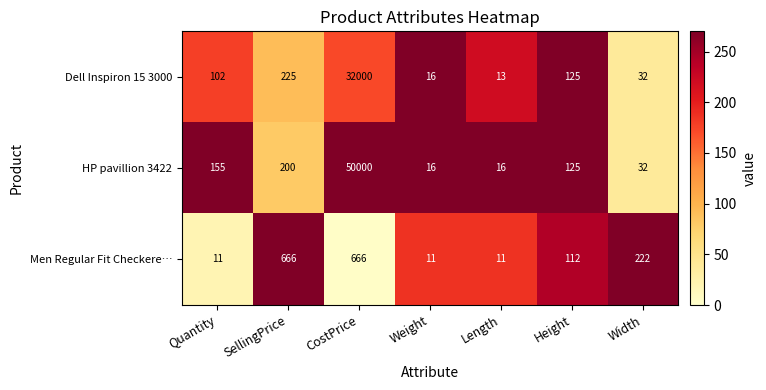

Which series has the largest total across all categories?

HP pavillion 3422